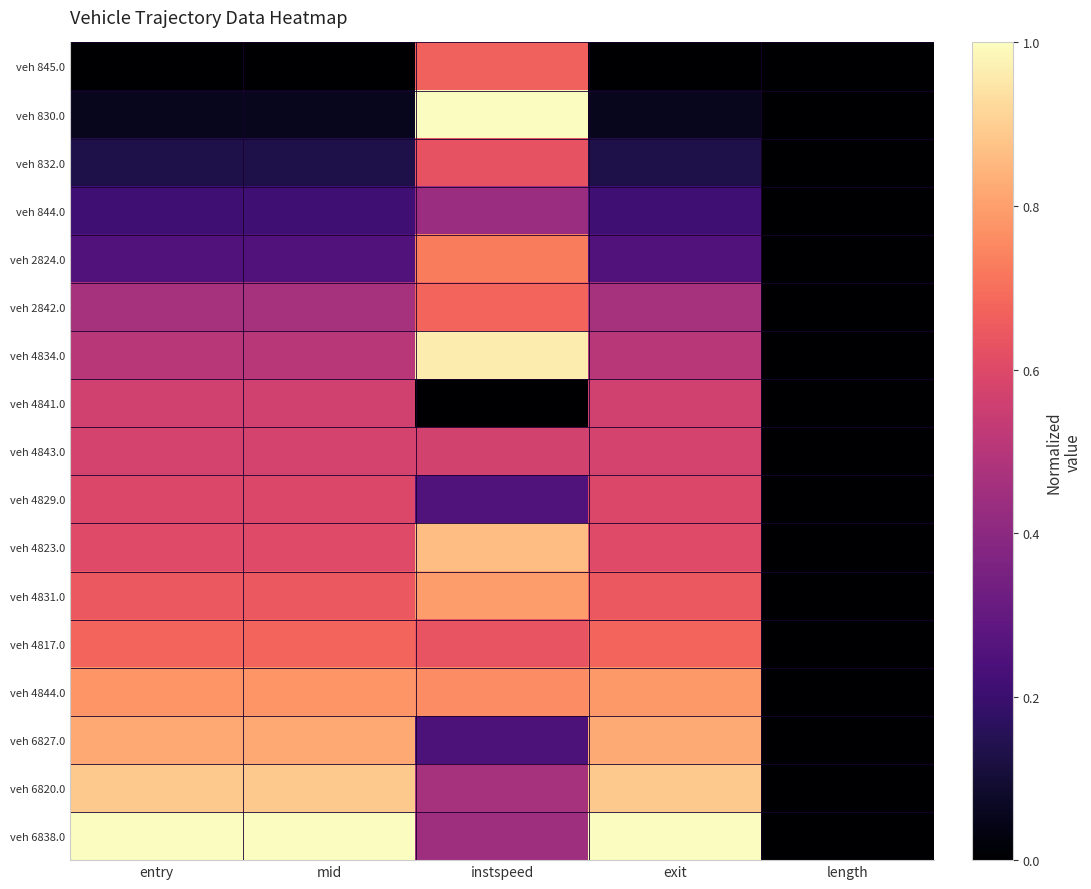

Between mid and length, which is larger?

mid